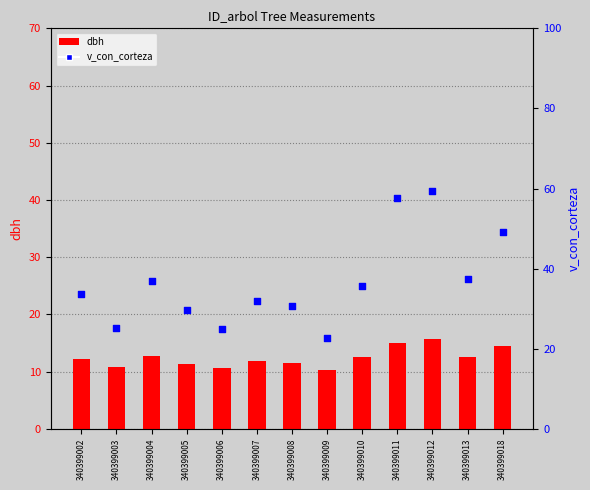

Which series reaches the maximum Y coordinate?

v_con_corteza